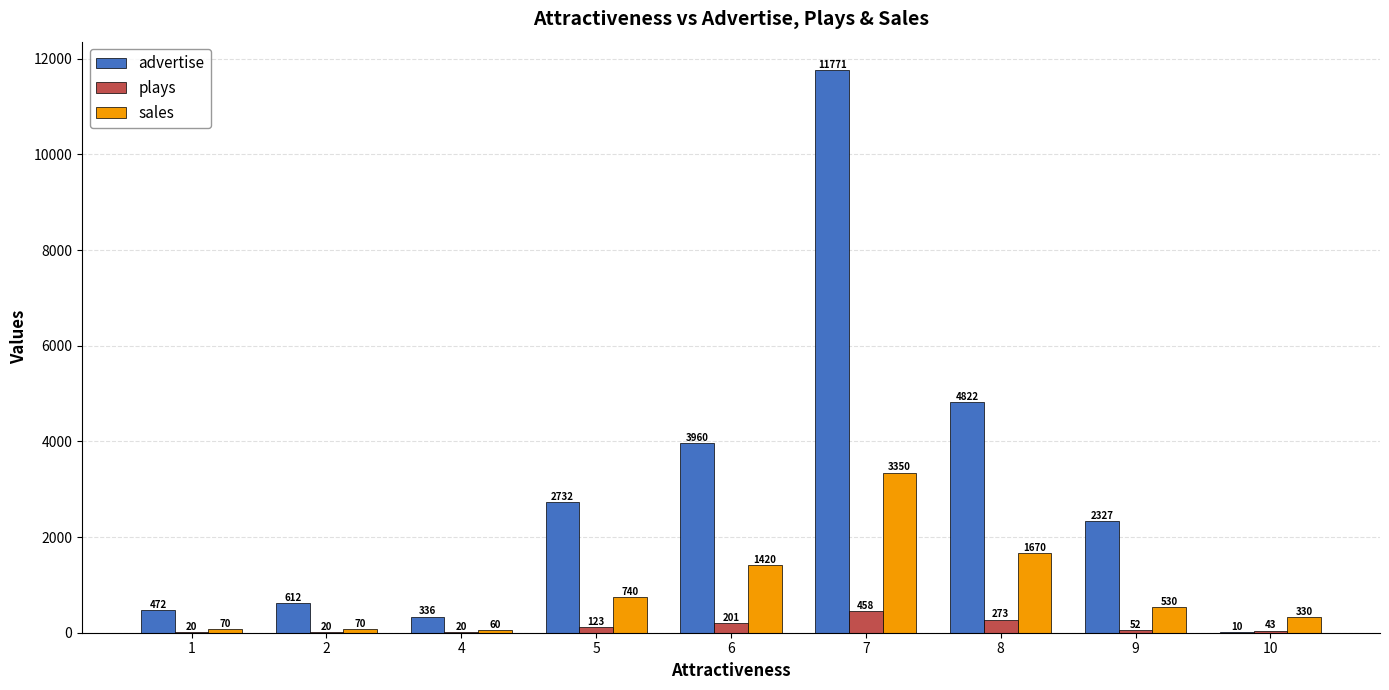

What is the approximate value of advertise at 7?

11770.7